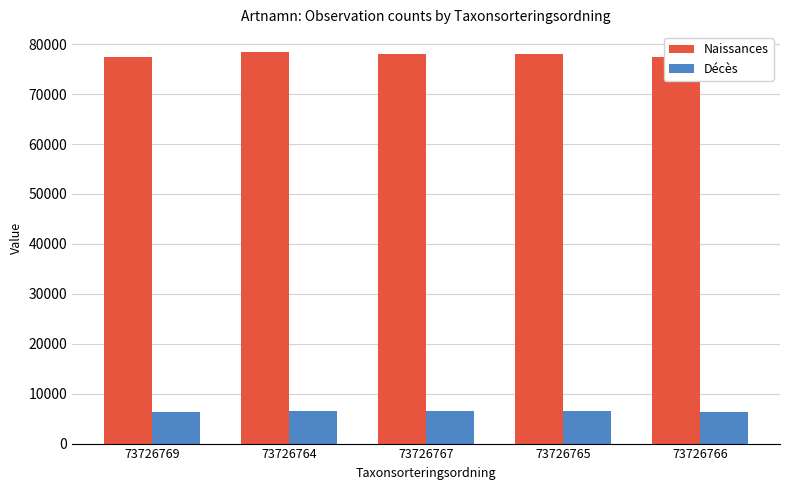

What is the sum of the Décès values at 73726766 and 73726769?

12850